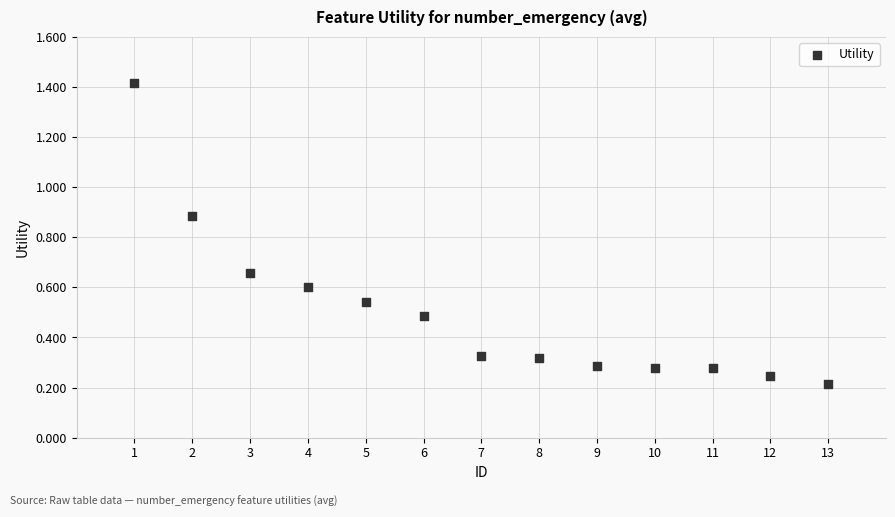

What is the range of X values (max minus min)?

12.0